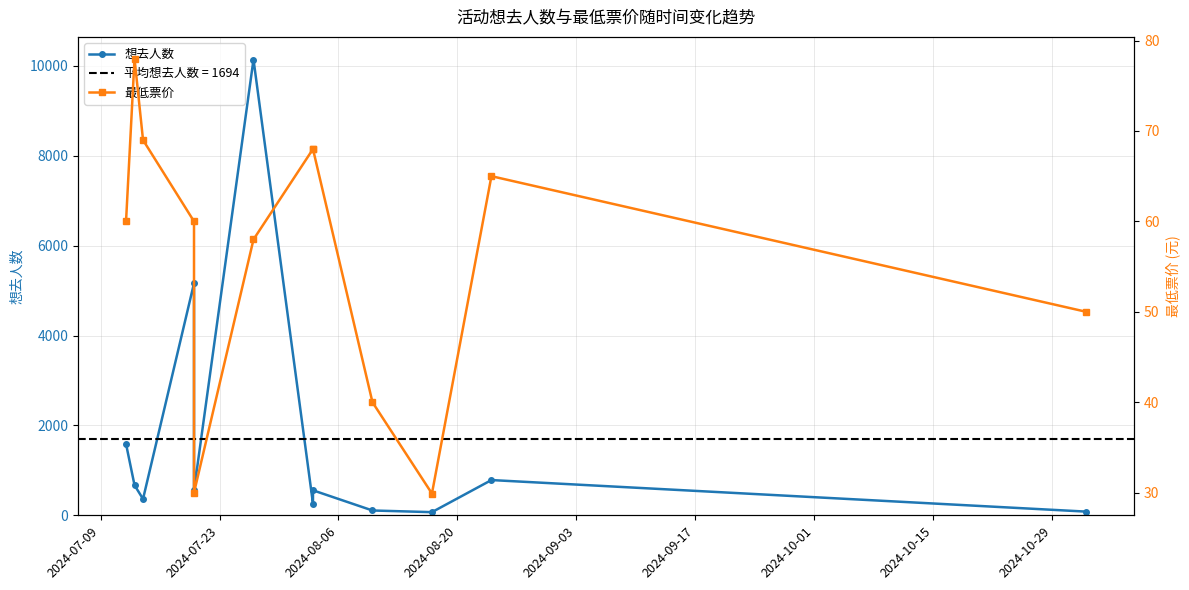

What is the sum of all 最低票价 values?

675.9